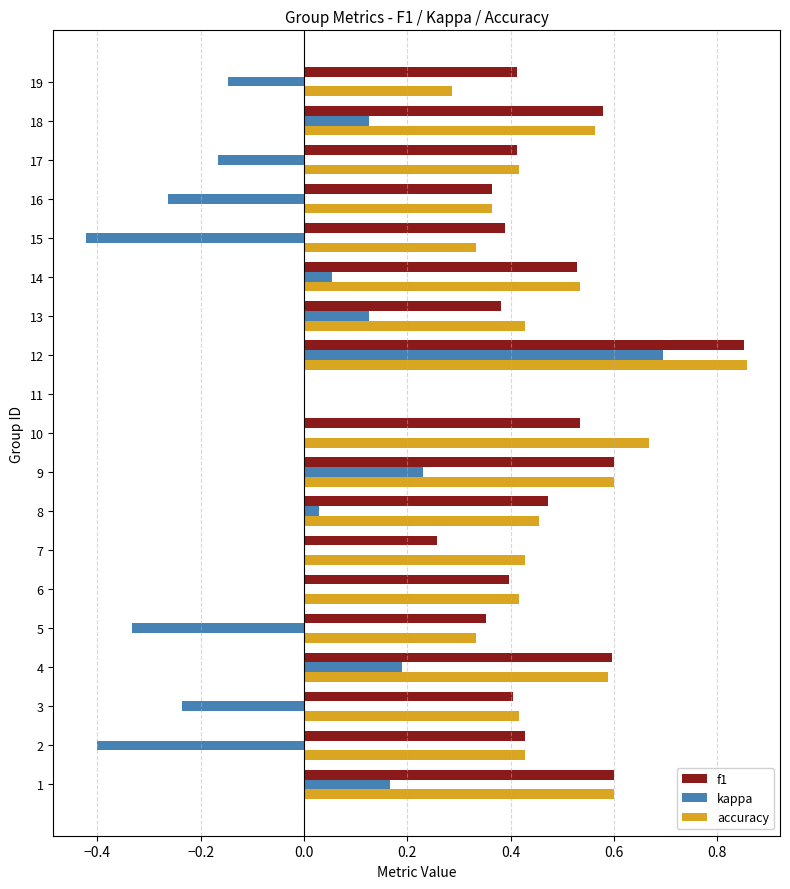

Between 6 and 17, which series saw the biggest shift?

kappa